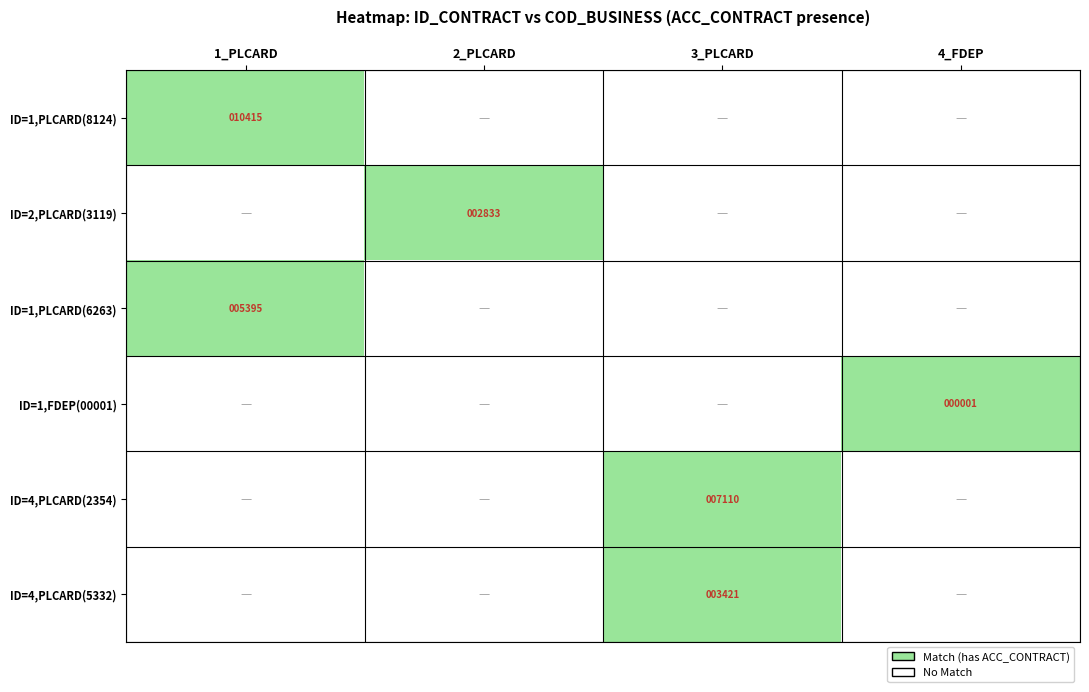

Is it true that ID=2,PLCARD(3119) equals 2833 at 2_PLCARD?

True